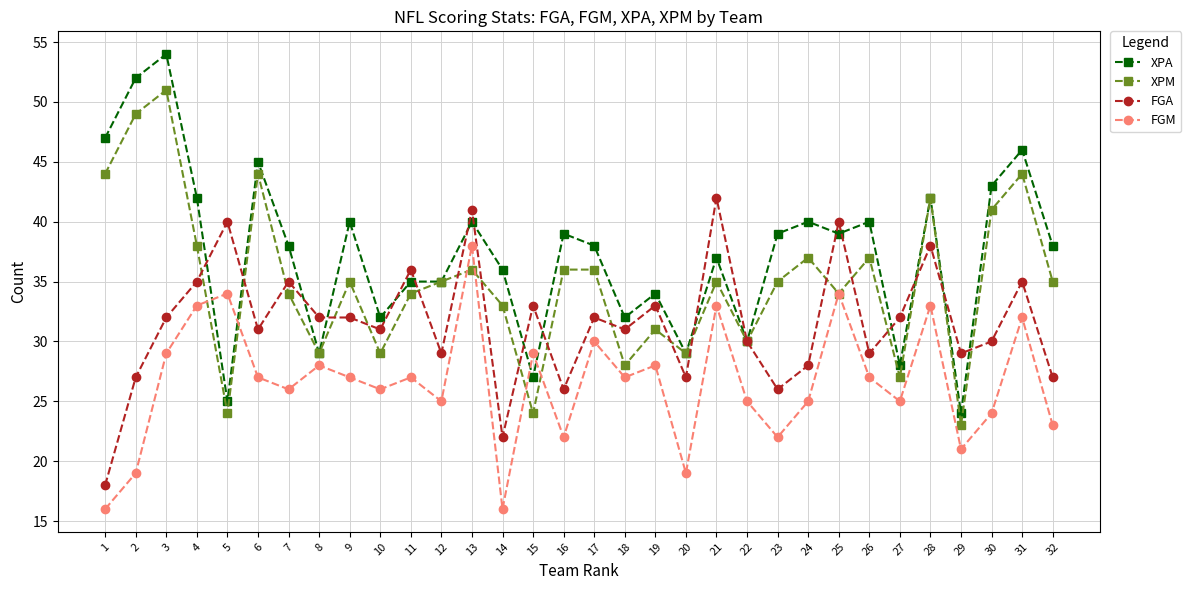

How many lines are shown in the chart?

4